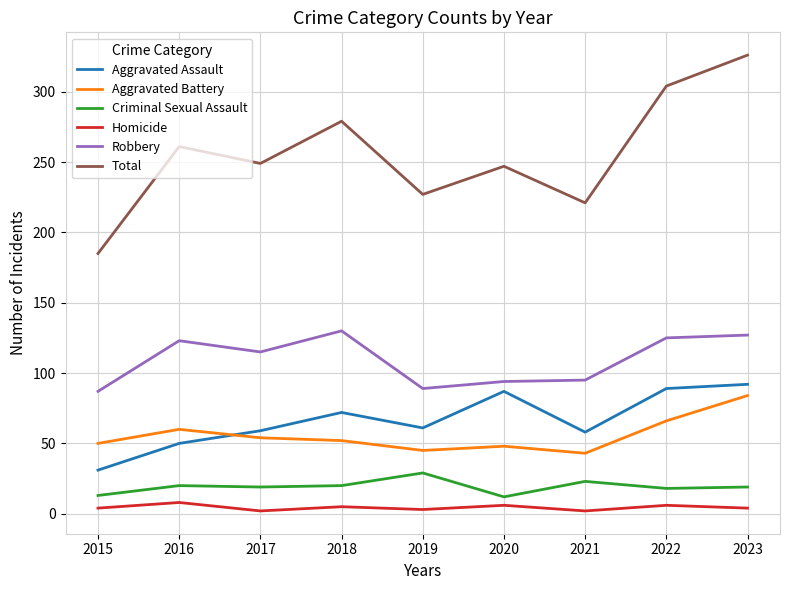

What is the total value across all series at 2019?

454